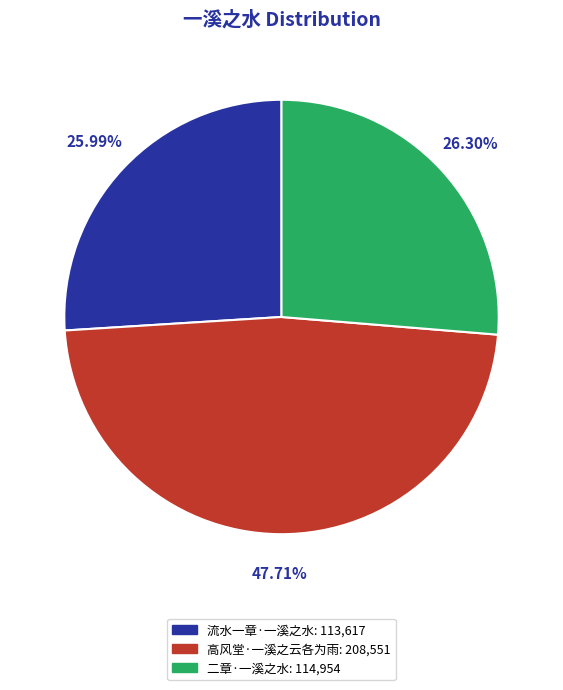

What is the total percentage of 二章·一溪之水 and 高风堂·一溪之云各为雨?

74.0%